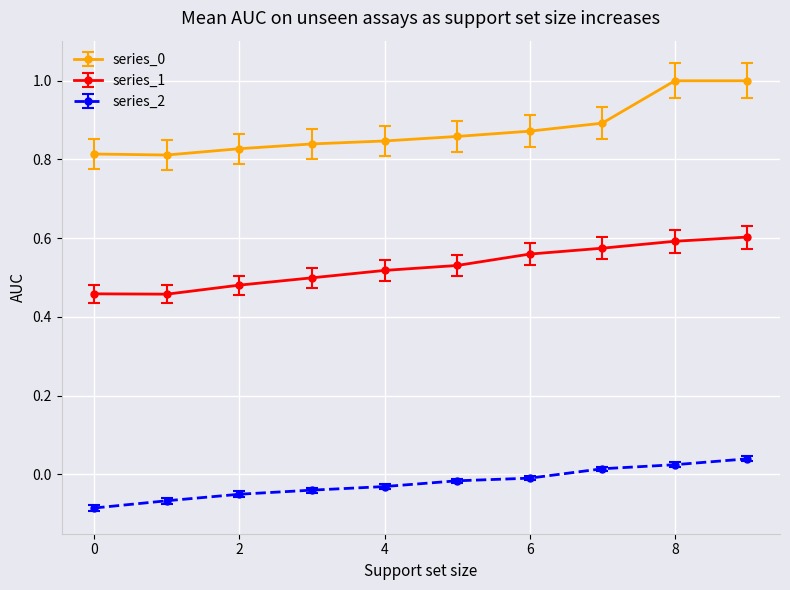

What is the sum of all series_0 values?

8.8